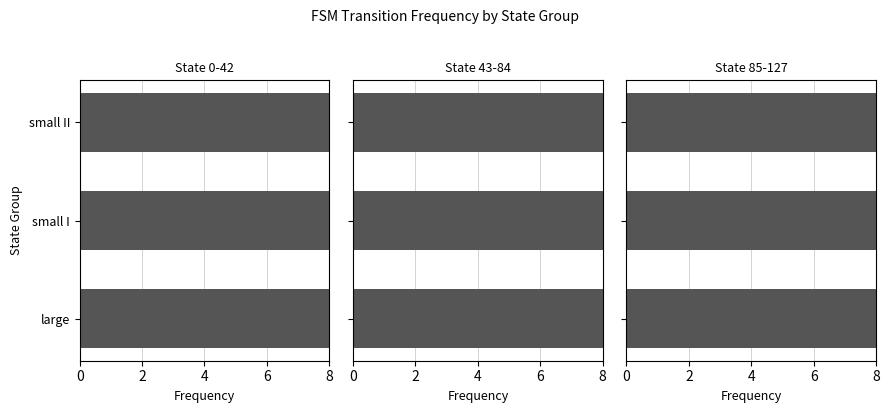

How many groups of bars are there?

3